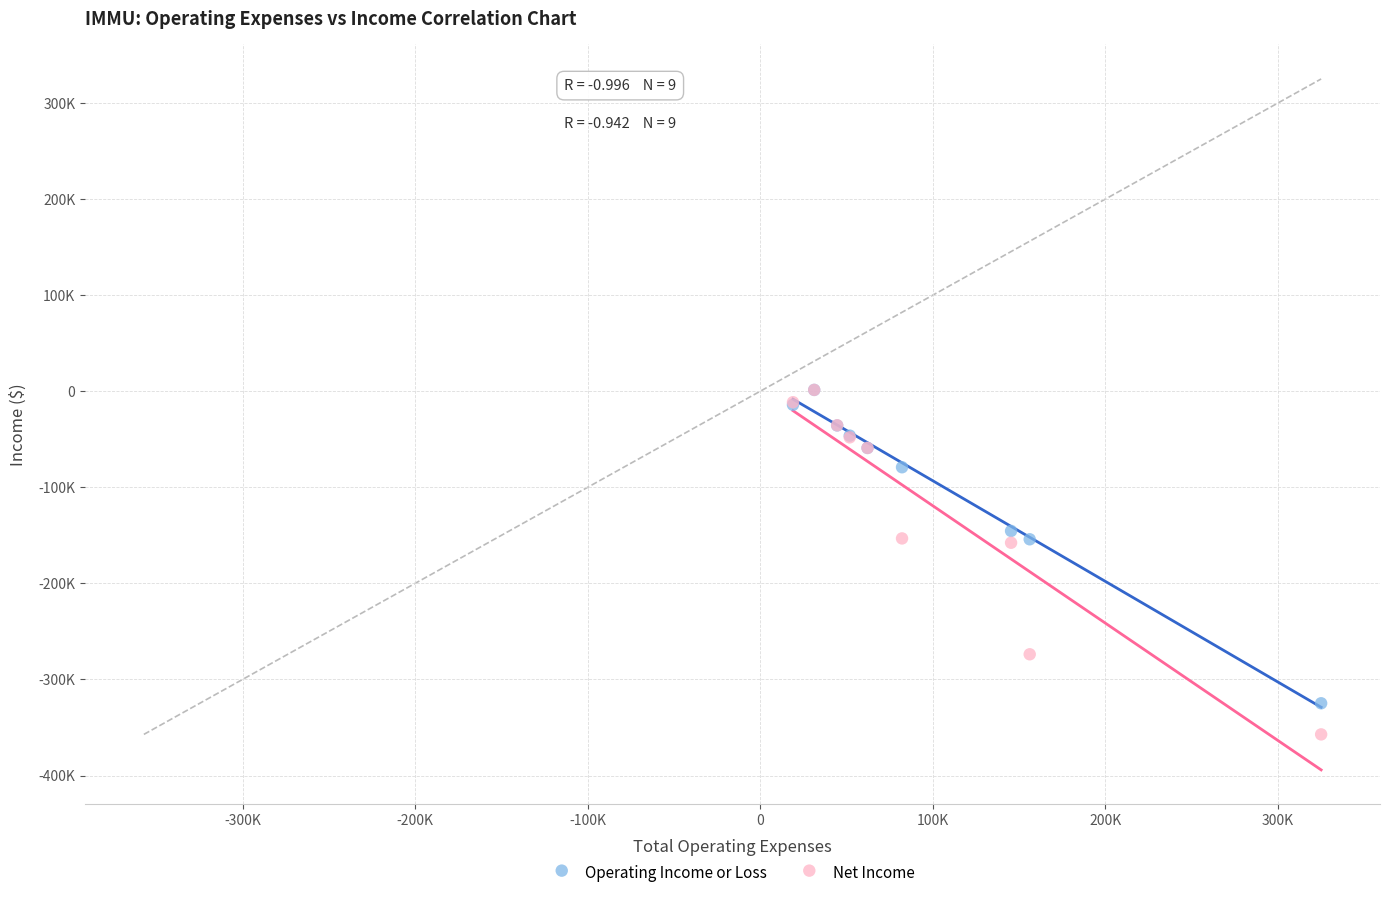

Which series has the largest Y range (max minus min)?

Net Income